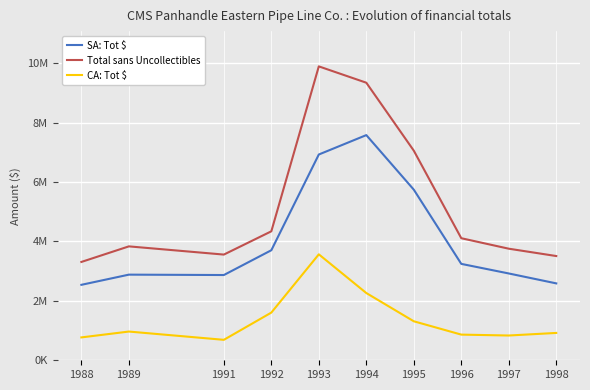

What is the difference between the Total sans Uncollectibles values at 1993 and 1995?

2837354